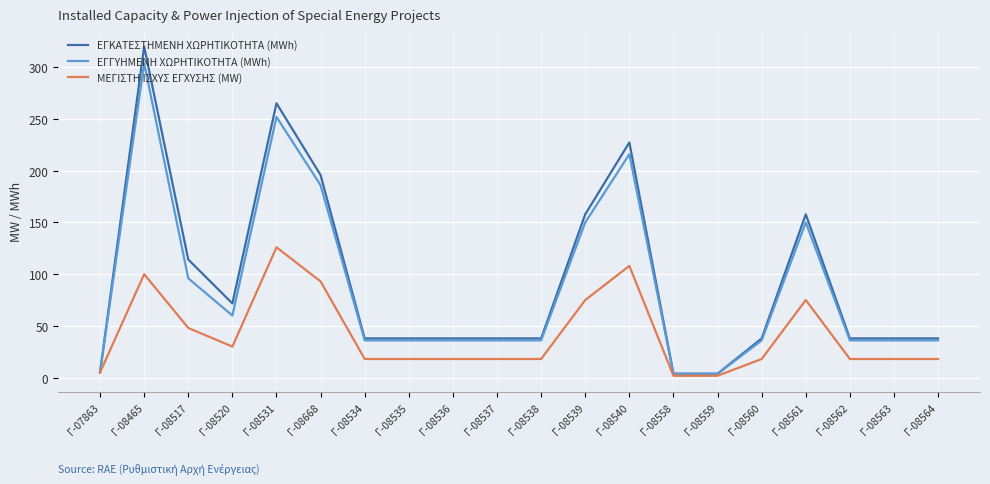

What is the difference between the highest and lowest values at Γ-08539?

82.9